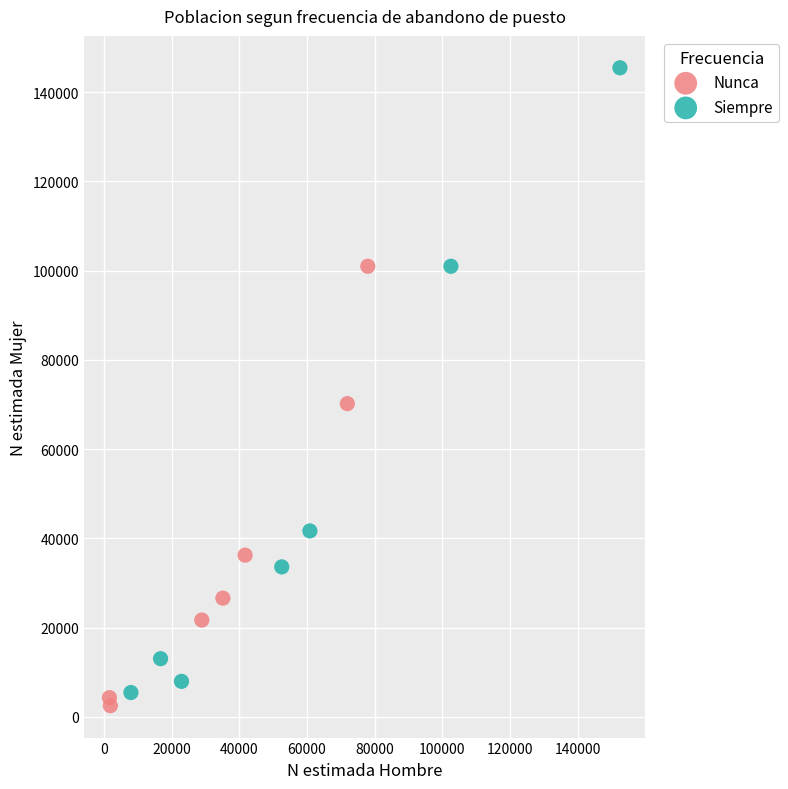

Which series contains the highest Y value?

Siempre